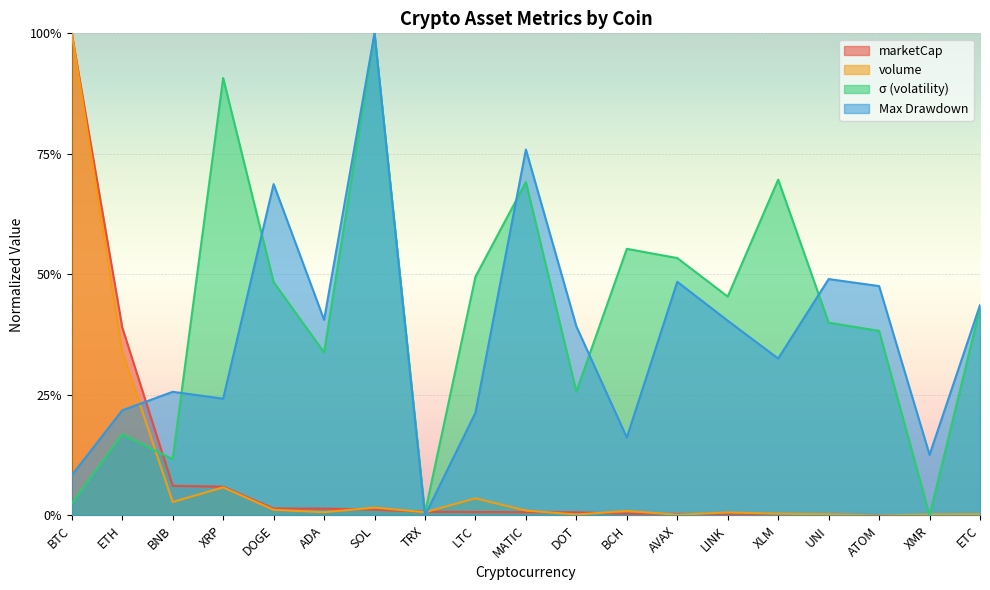

Which has a higher value, LINK or ATOM?

LINK